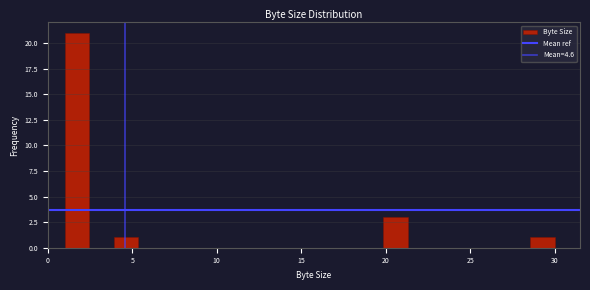

Around what value on the x-axis is the tallest bar? Give the approximate position of its centre, as read against the axis.

1.5